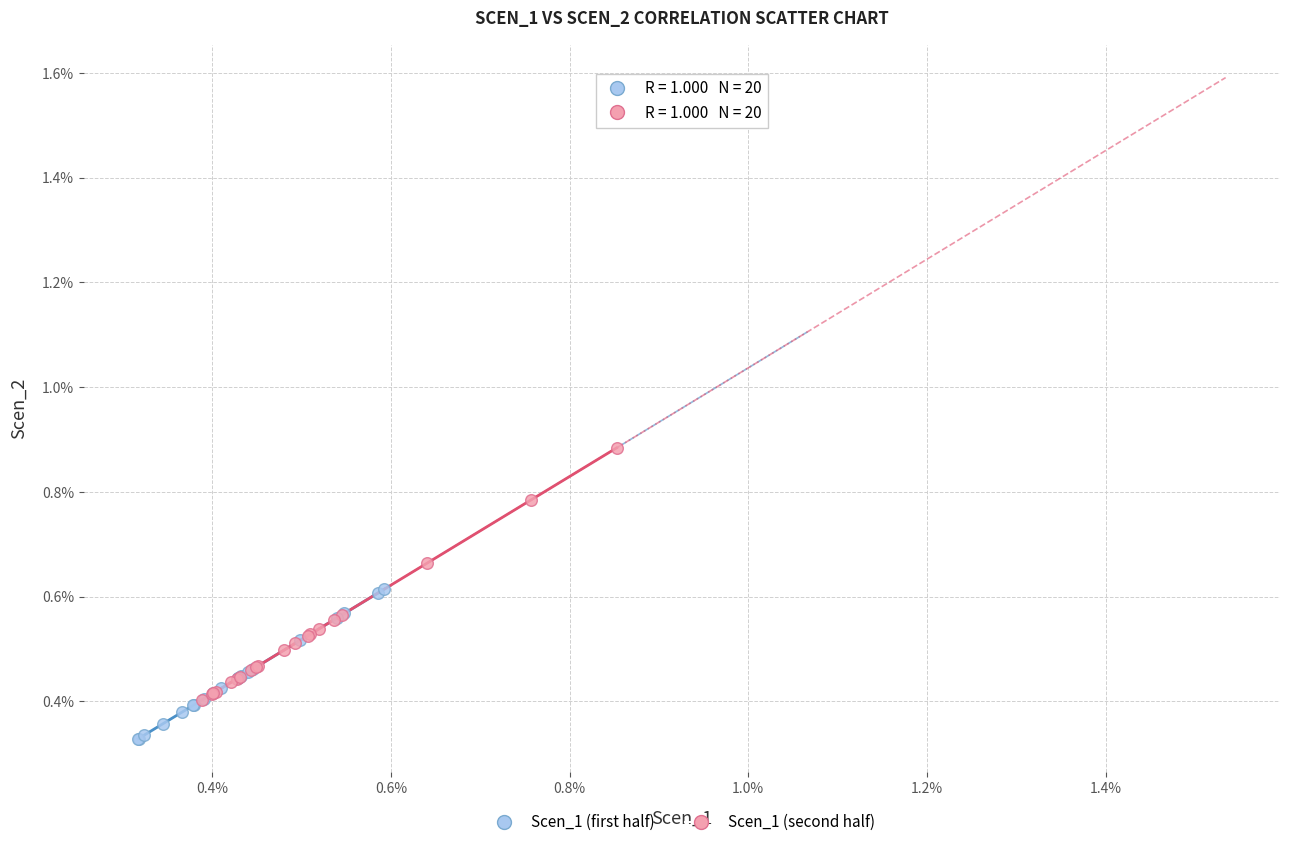

What are all the series names shown in the legend?

Scen_1 (first half), Scen_1 (second half)